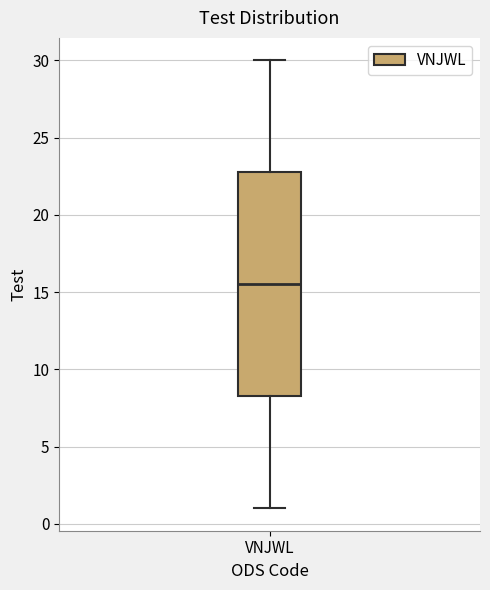

Read this box plot against the y-axis: the position of the median line, the range covered by the box, and the ends of both whiskers. The values are not printed on the chart, so give them approximately, as read against the axis.

median 15.5, box 8.5 to 23.0, whiskers 1.0 to 30.0